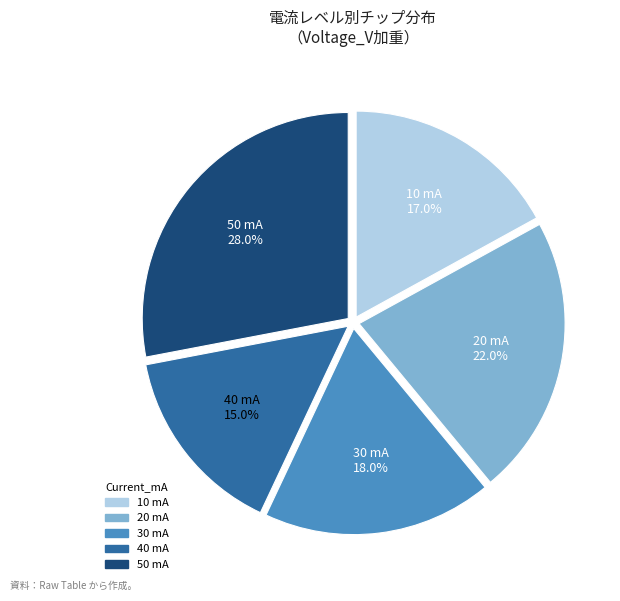

Rank the categories by value from lowest to highest.

40 mA, 10 mA, 30 mA, 20 mA, 50 mA